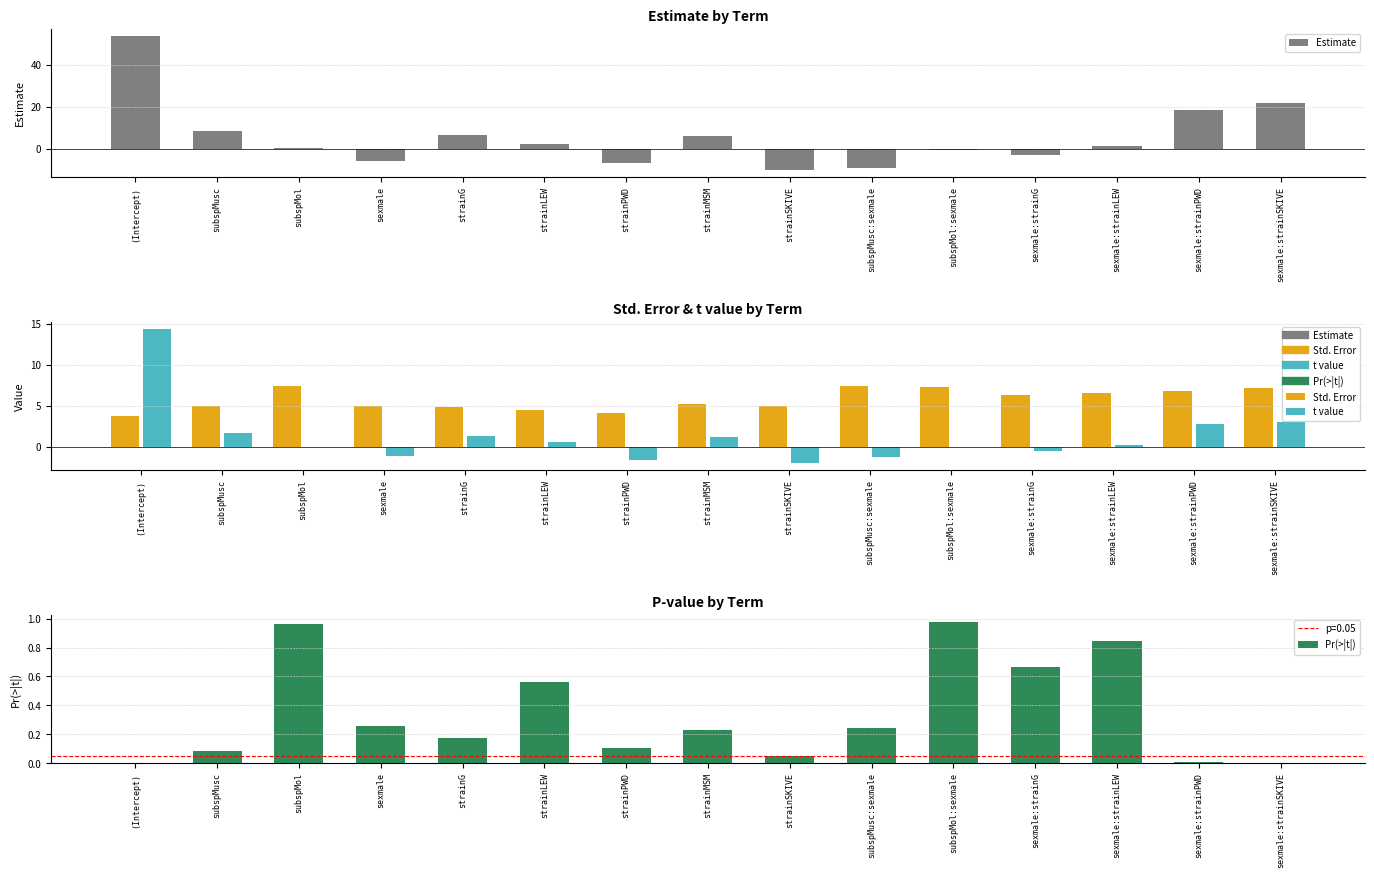

Count the number of data series in this chart.

4